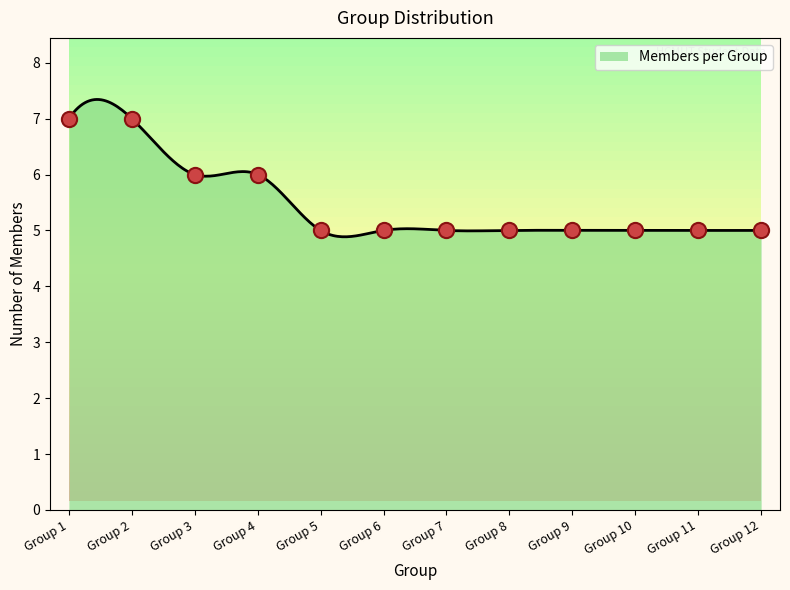

What is the highest value of the Members per Group series?

7.3